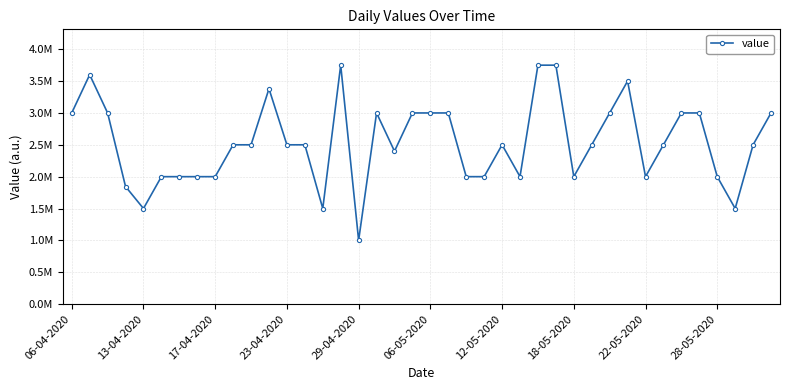

Is this an area chart (filled region under the line)?

No